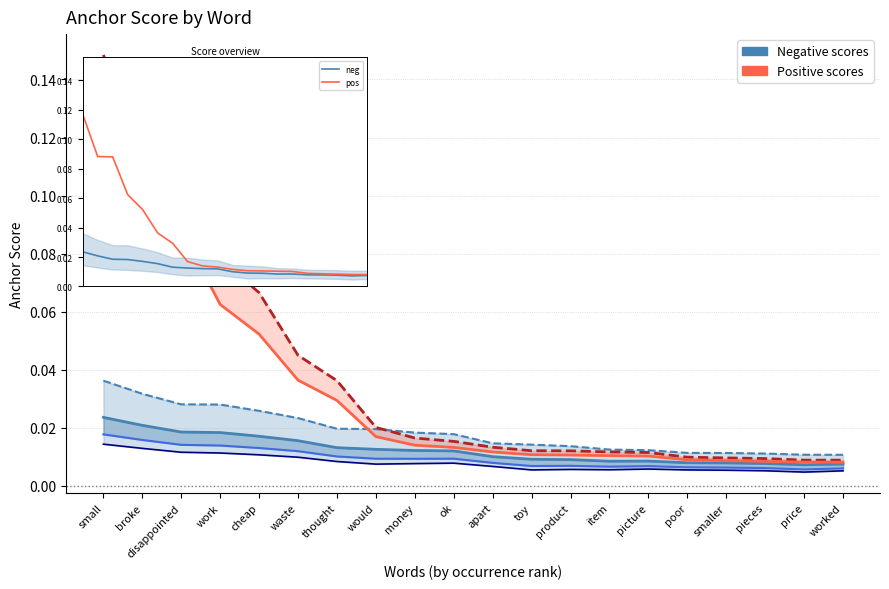

What is the total value across all series at money?

0.1